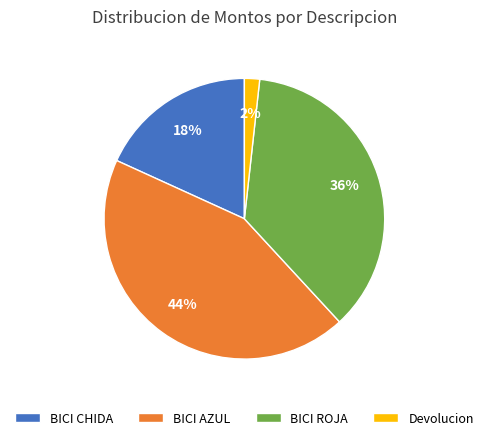

Is there a majority slice in this chart?

No